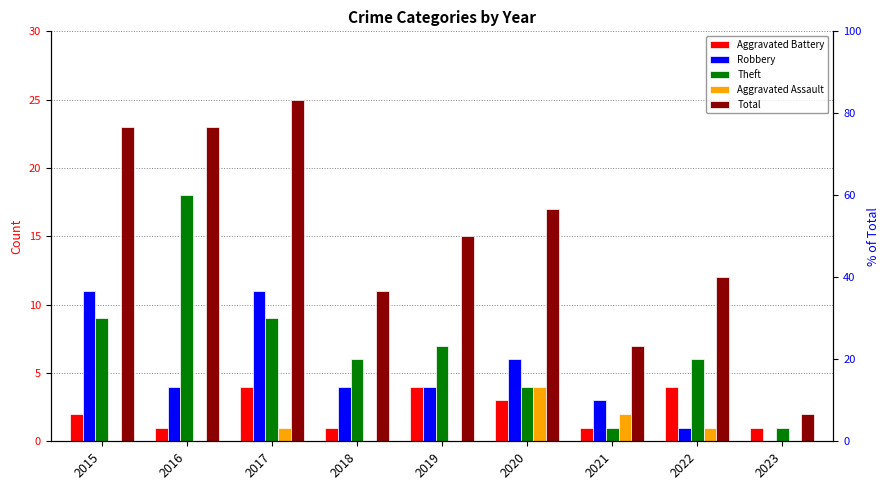

How many bars are there in each group?

5